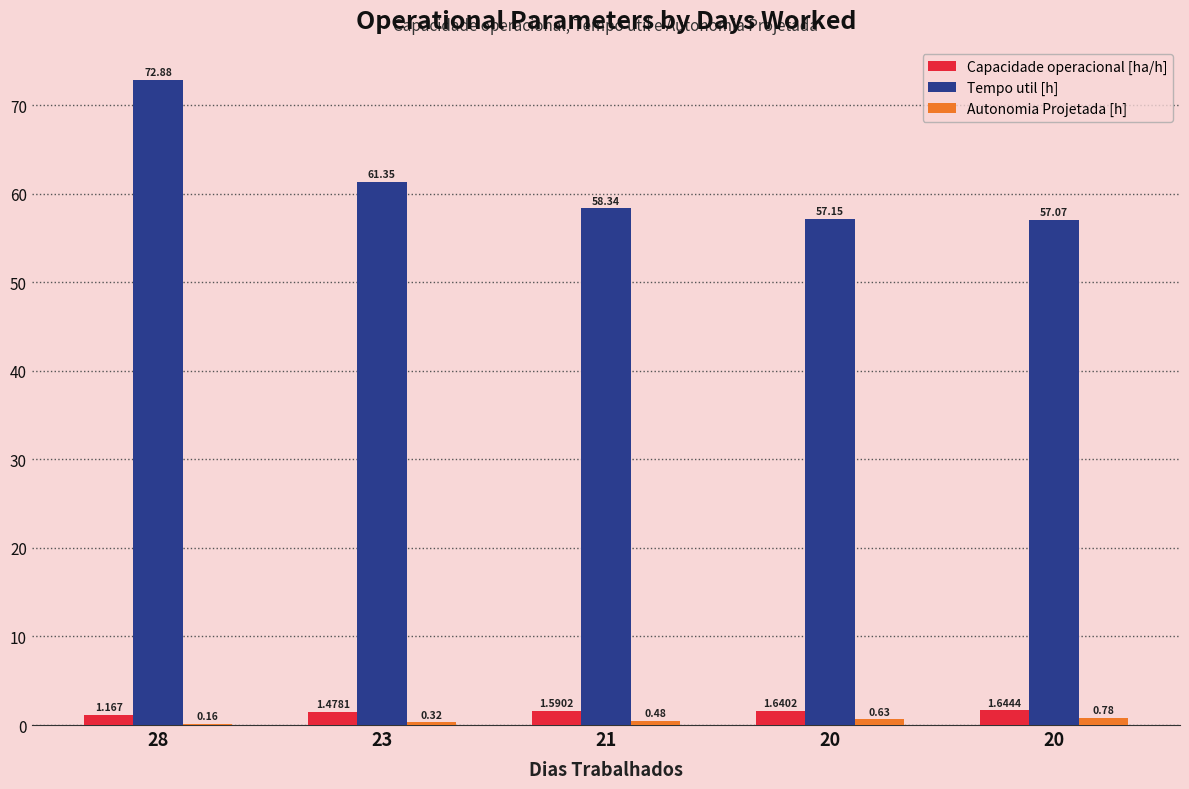

What is the smallest value displayed?

0.2